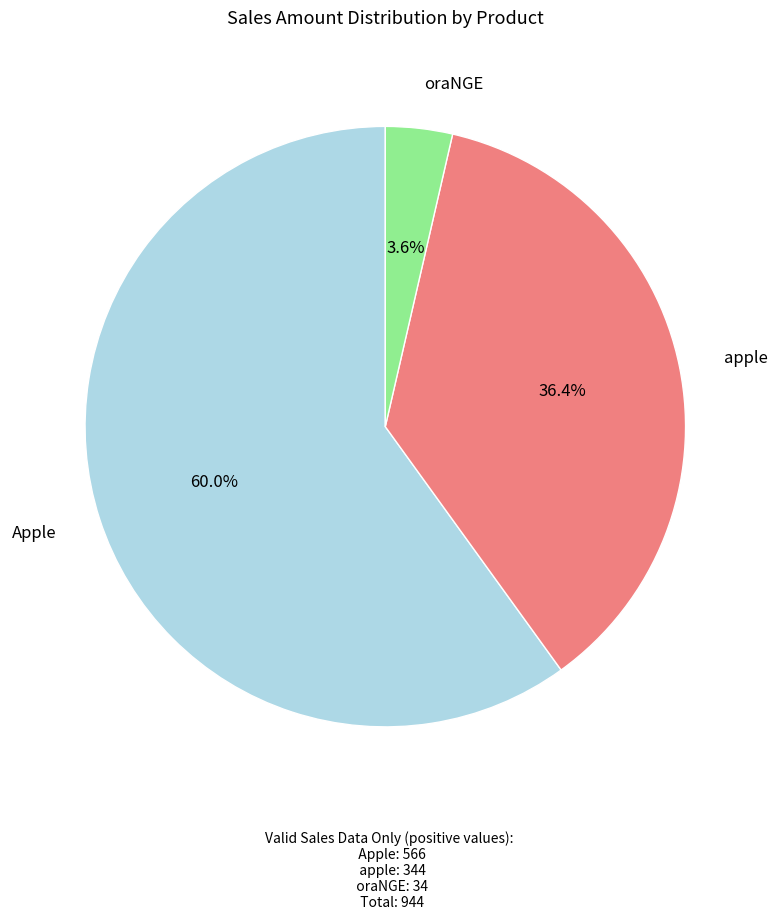

Is there a majority slice in this chart?

Yes